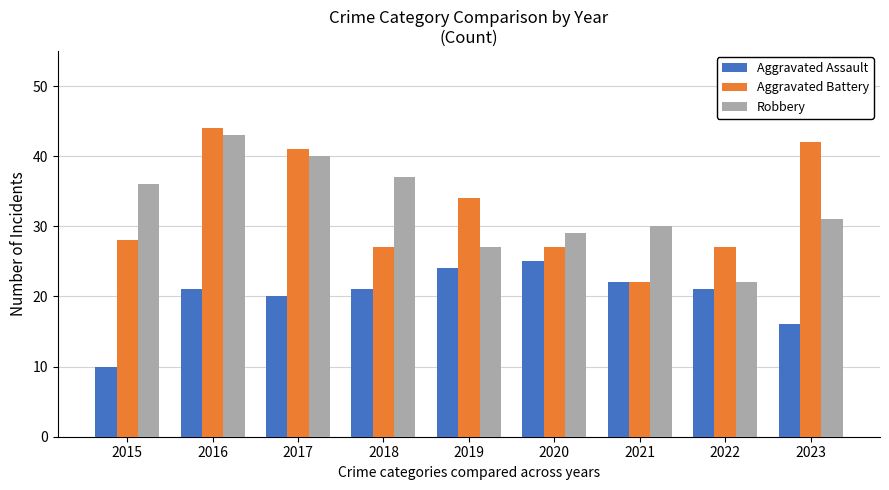

Rank the series at 2019 from lowest to highest value.

Aggravated Assault, Robbery, Aggravated Battery